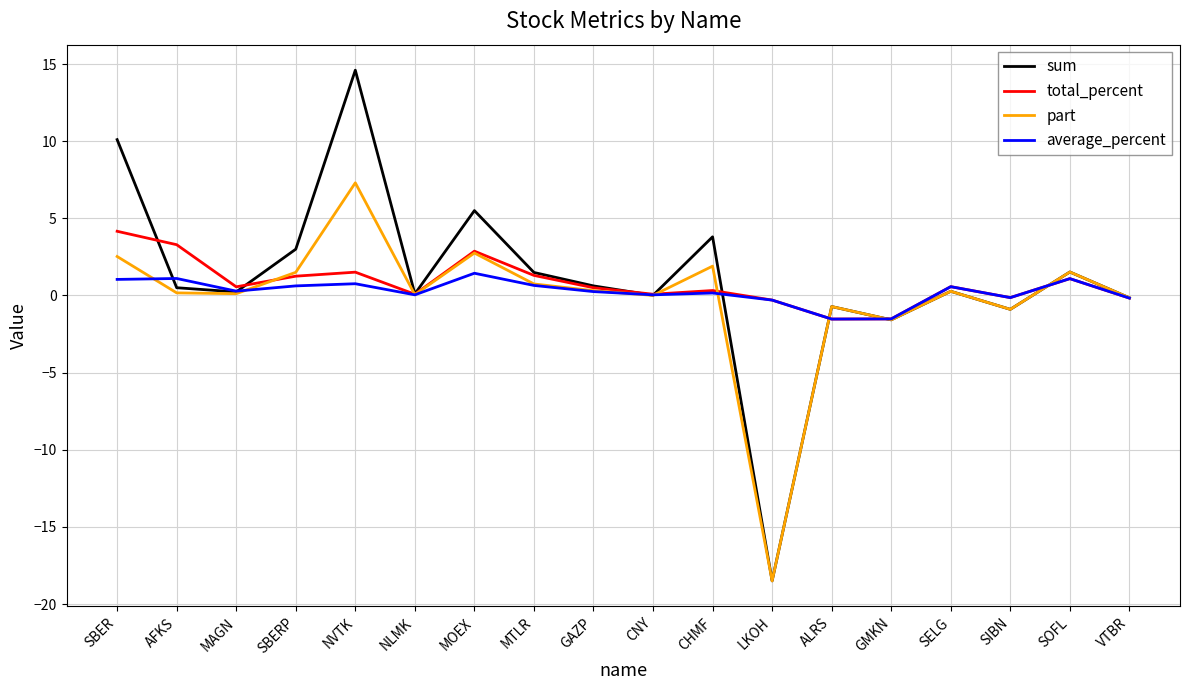

The value of average_percent at GAZP is 0.2. True or false?

True